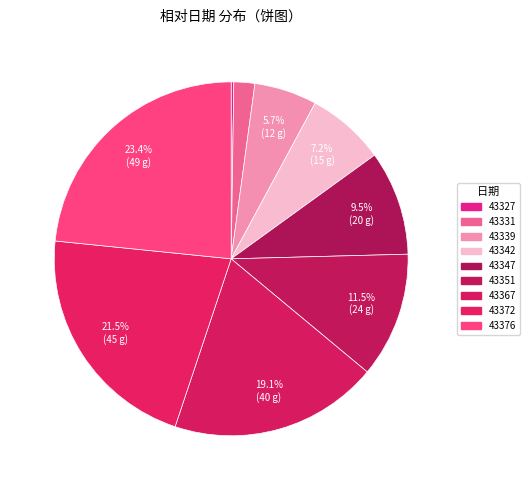

True or false: 43339 accounts for 6% of the total.

True